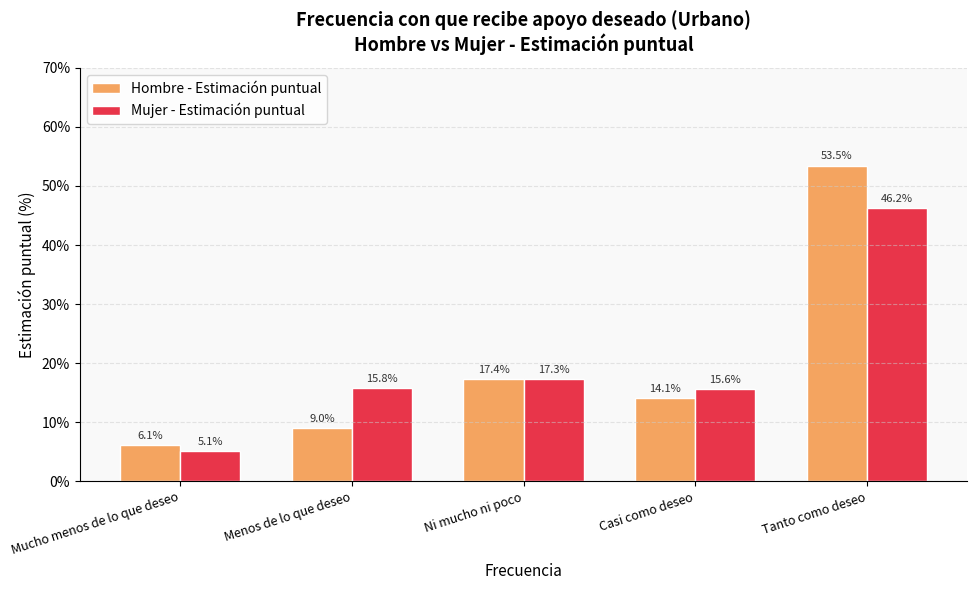

What position from the left is Casi como deseo?

4